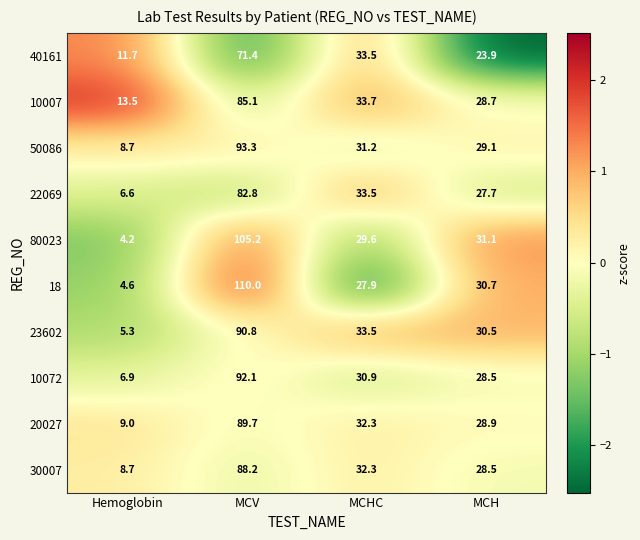

What is the difference between the second highest and minimum values in the 40161 series?

21.8